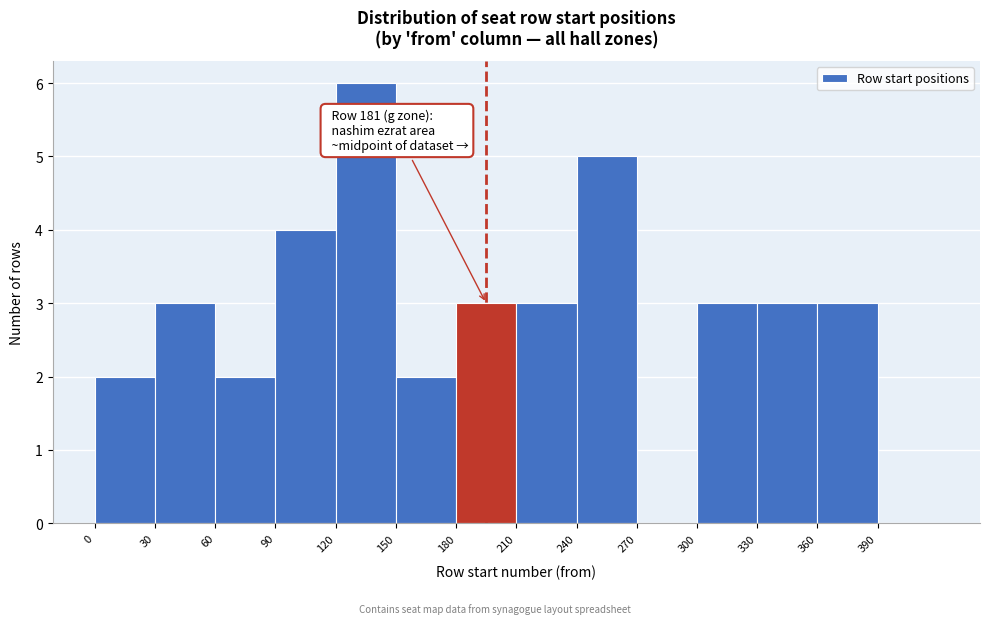

Over which range of the x-axis is the bar tallest?

120 to 150